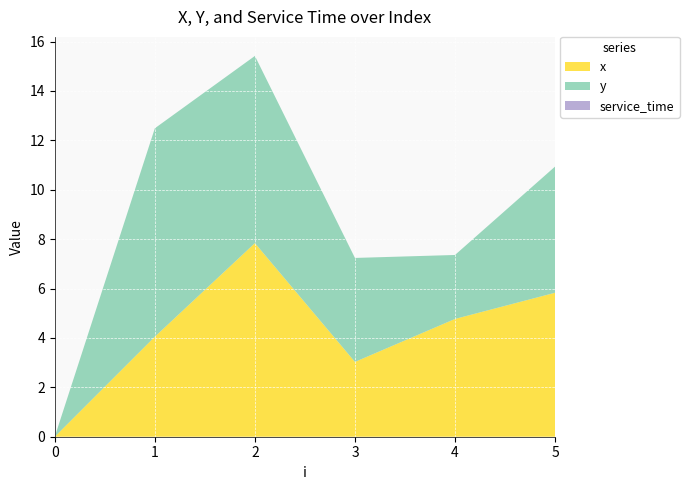

Reading right to left, what are all the values shown in this chart?

x: 5.8	4.8	3.0	7.8	4.0	0.0
y: 5.1	2.6	4.2	7.6	8.4	0.0
service_time: 0.0	0.0	0.0	0.0	0.0	0.0